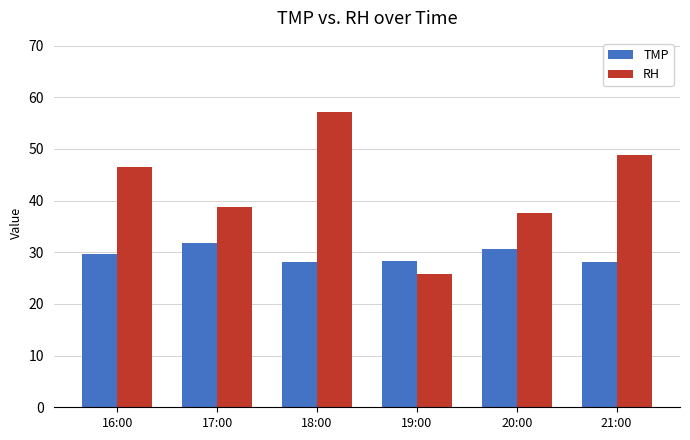

The TMP series shows 29.6 at 16:00. True or false?

True